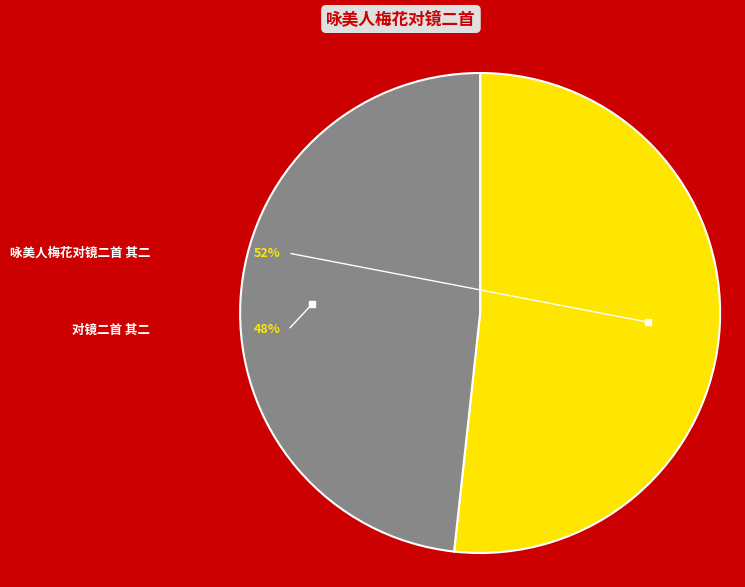

Does any single category account for the majority?

Yes